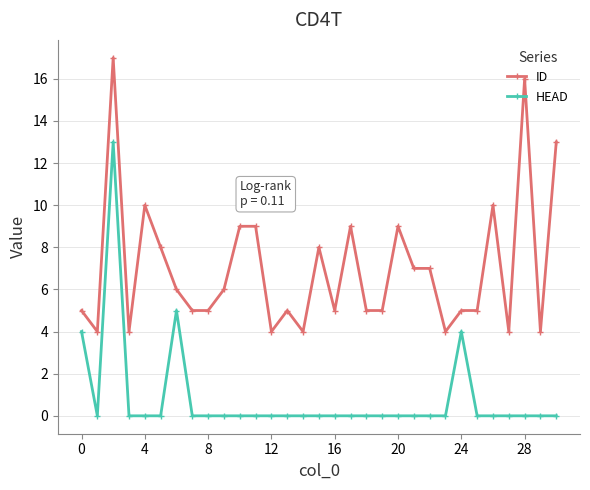

Reading right to left, extract all data points from this chart.

ID: 13	4	16	4	10	5	5	4	7	7	9	5	5	9	5	8	4	5	4	9	9	6	5	5	6	8	10	4	17	4	5
HEAD: 0	0	0	0	0	0	4	0	0	0	0	0	0	0	0	0	0	0	0	0	0	0	0	0	5	0	0	0	13	0	4